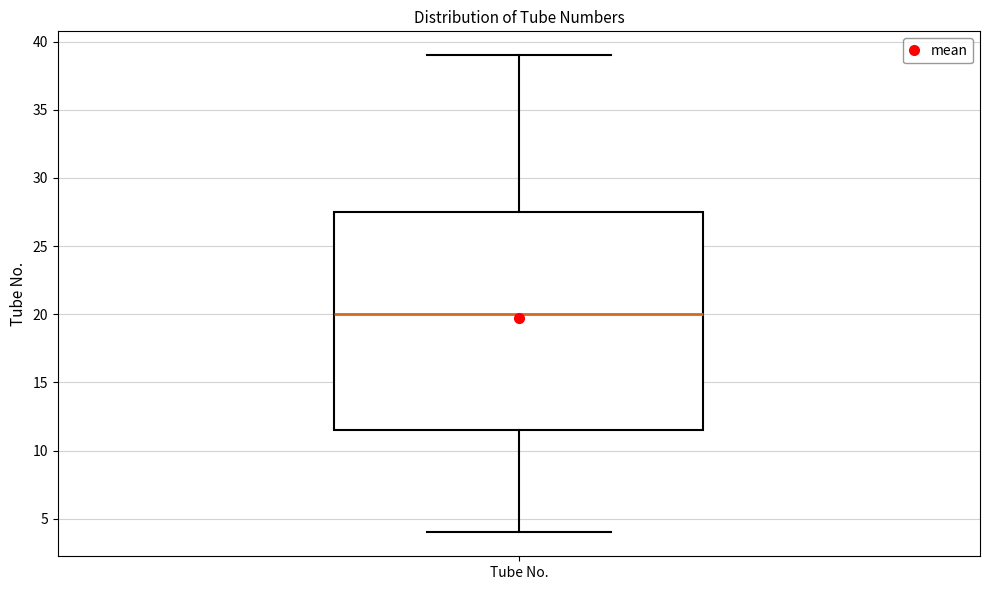

Transcribe this box plot: give where the median line is, the range the box spans, and where the two whiskers end, as read against the y-axis. The values are not printed on the chart, so give them approximately, as read against the axis.

median 20.0, box 11.5 to 27.5, whiskers 4.0 to 39.0